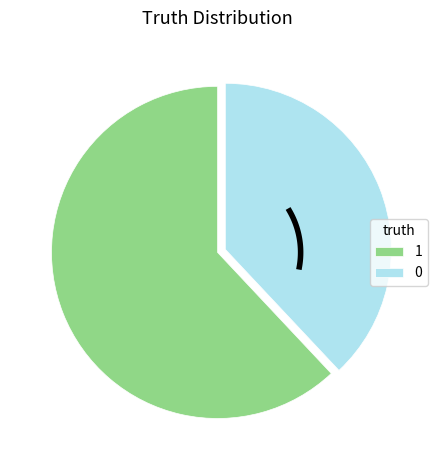

Is the sum of 1 (truth=1) and 0 (truth=0) greater than half?

Yes